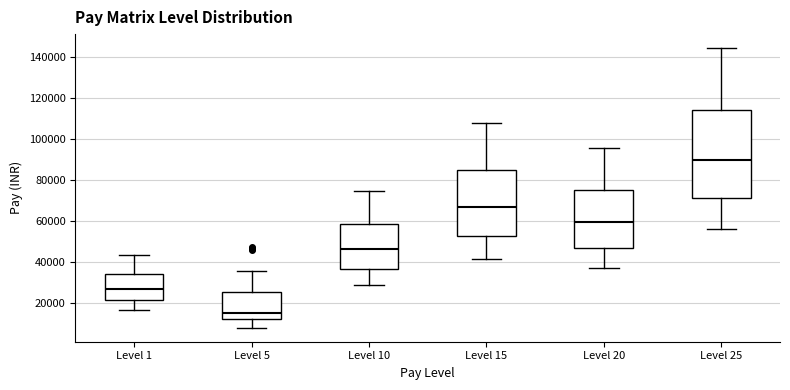

Reading left to right, read every box against the y-axis: the position of its median line, the range the box covers, and the ends of its whiskers. The values are not printed on the chart, so give them approximately, as read against the axis.

Level 1: median 28000, box 22000 to 34000, whiskers 18000 to 44000
Level 5: median 16000, box 12000 to 26000, whiskers 8000 to 36000
Level 10: median 46000, box 36000 to 58000, whiskers 28000 to 74000
Level 15: median 68000, box 54000 to 86000, whiskers 42000 to 108000
Level 20: median 60000, box 48000 to 76000, whiskers 38000 to 96000
Level 25: median 90000, box 72000 to 114000, whiskers 56000 to 144000